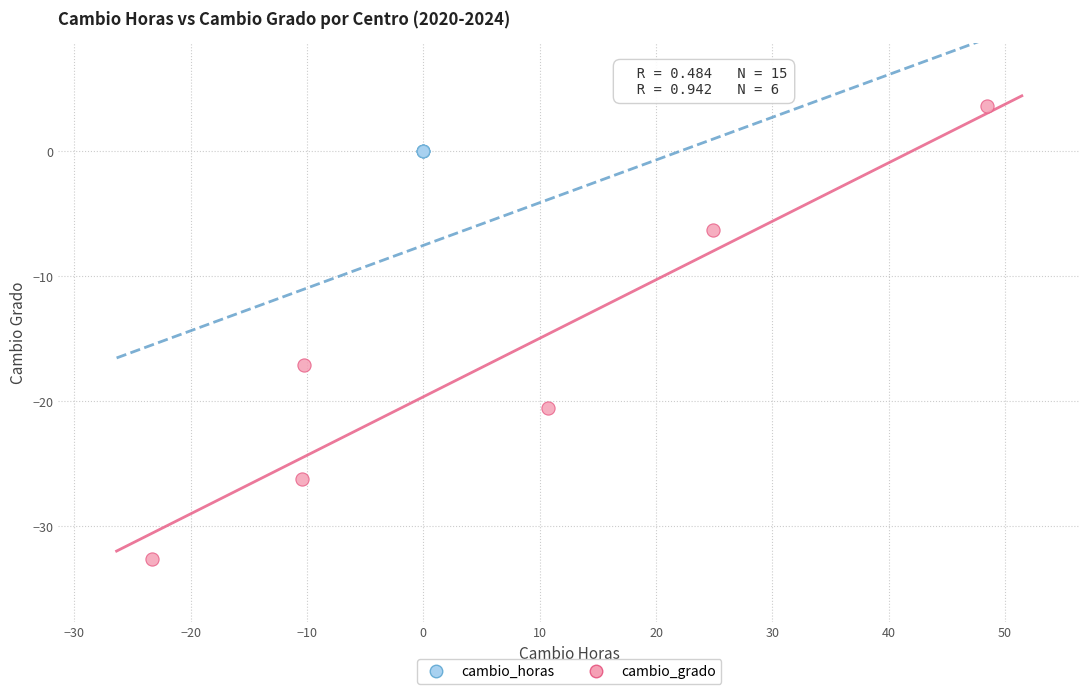

Which series contains the highest Y value?

cambio_grado